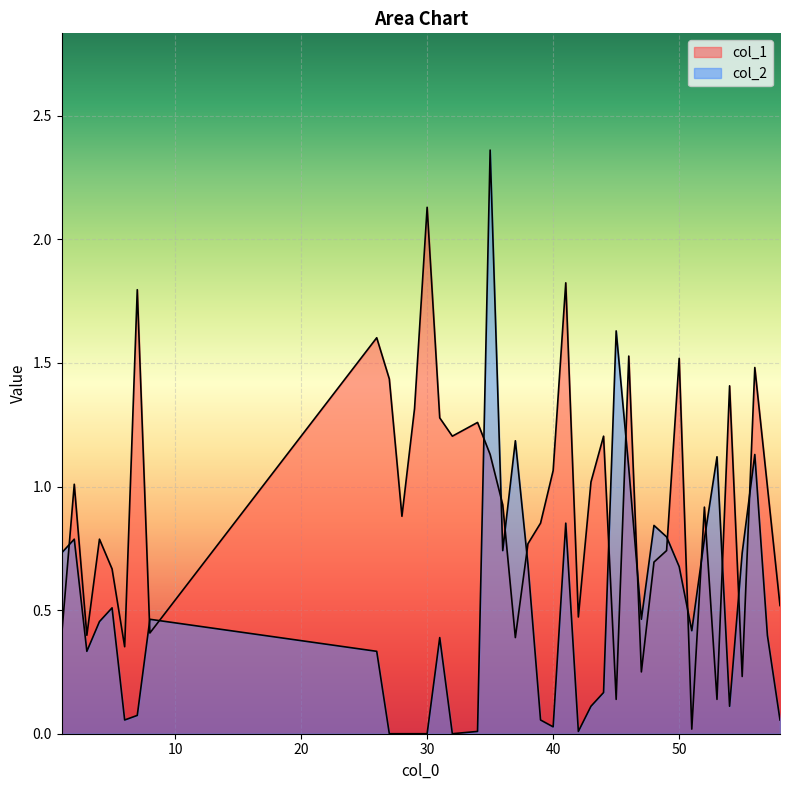

Rank the series at 57 from highest to lowest value.

col_1, col_2